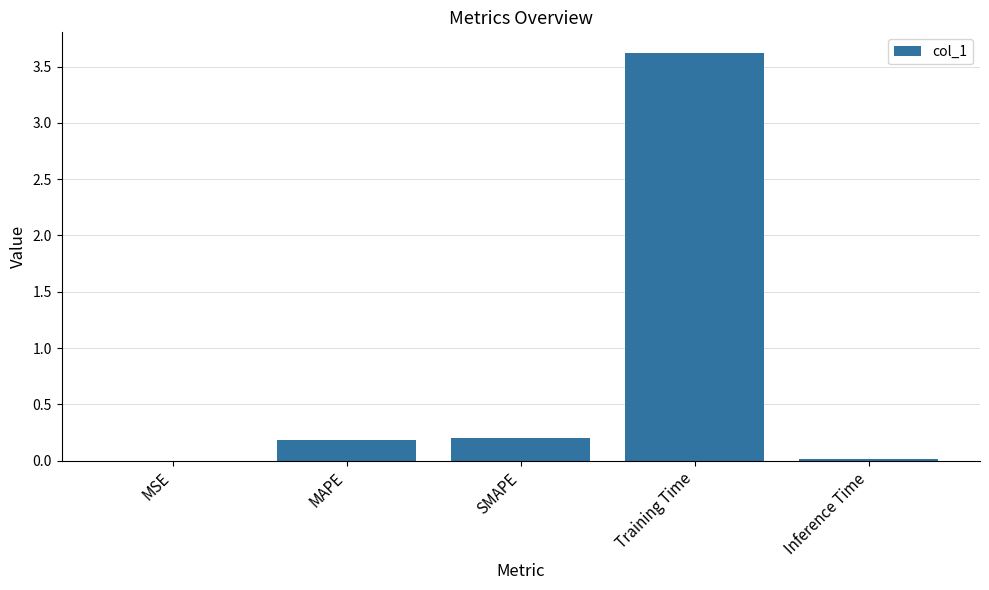

What is the sum of all values?

4.0